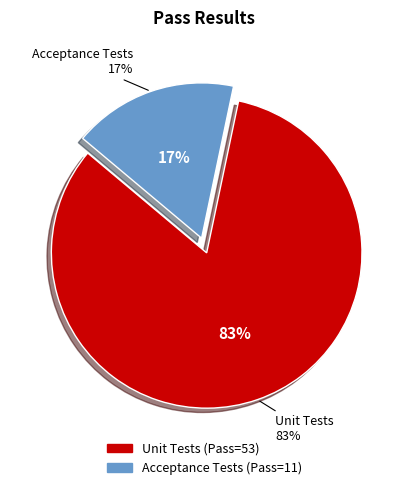

What is the change in value from Unit Tests to Acceptance Tests?

-42